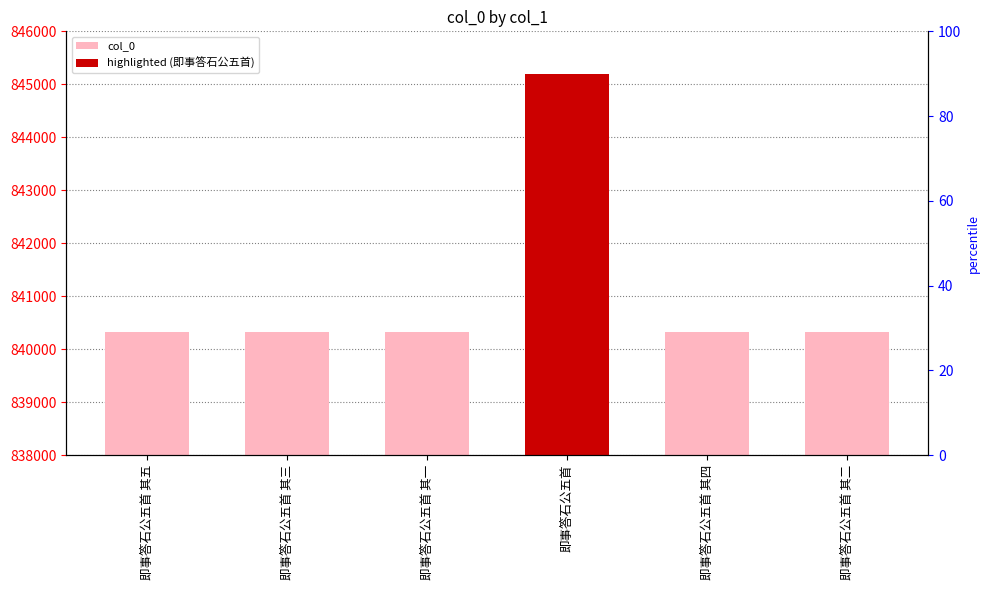

What is the smallest value displayed?

840319